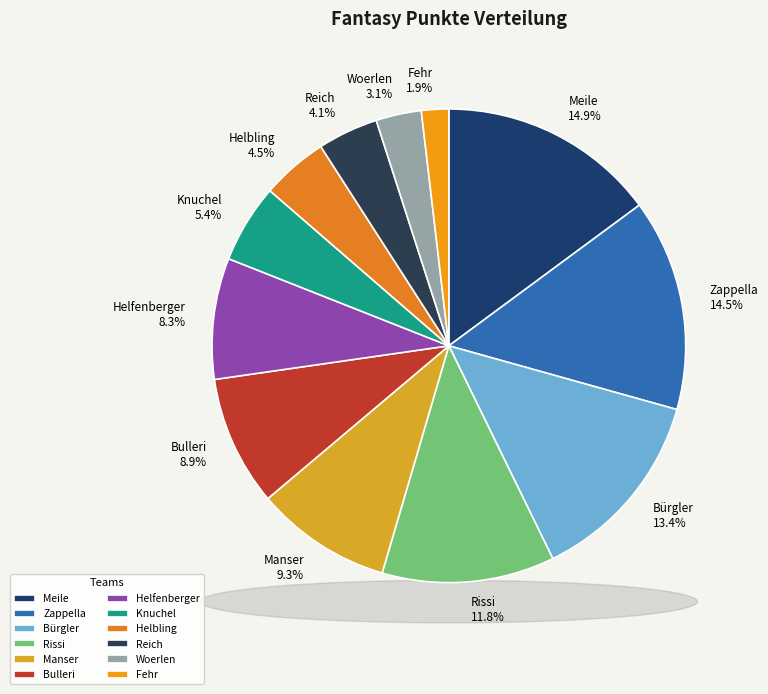

Does any single category account for the majority?

No